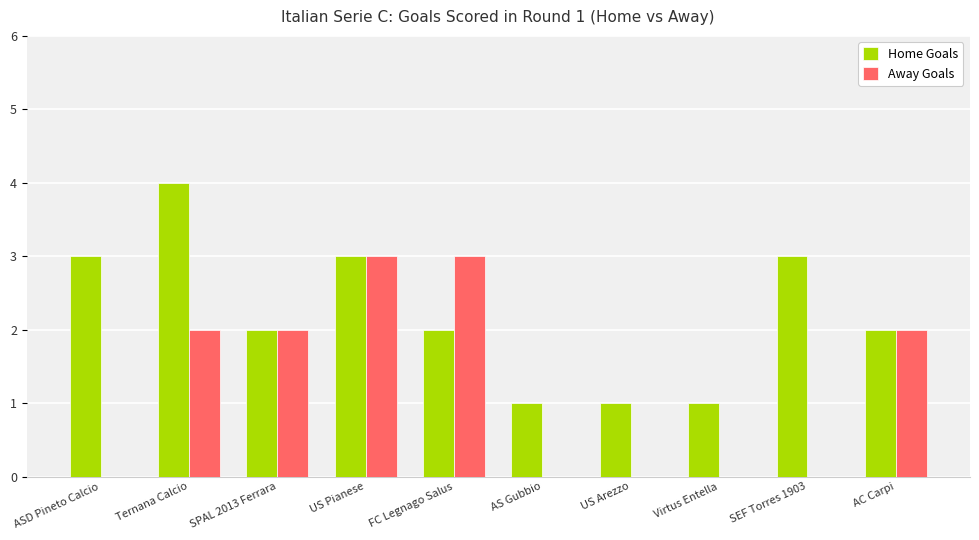

Which category has the highest value in the Home Goals series?

Ternana Calcio